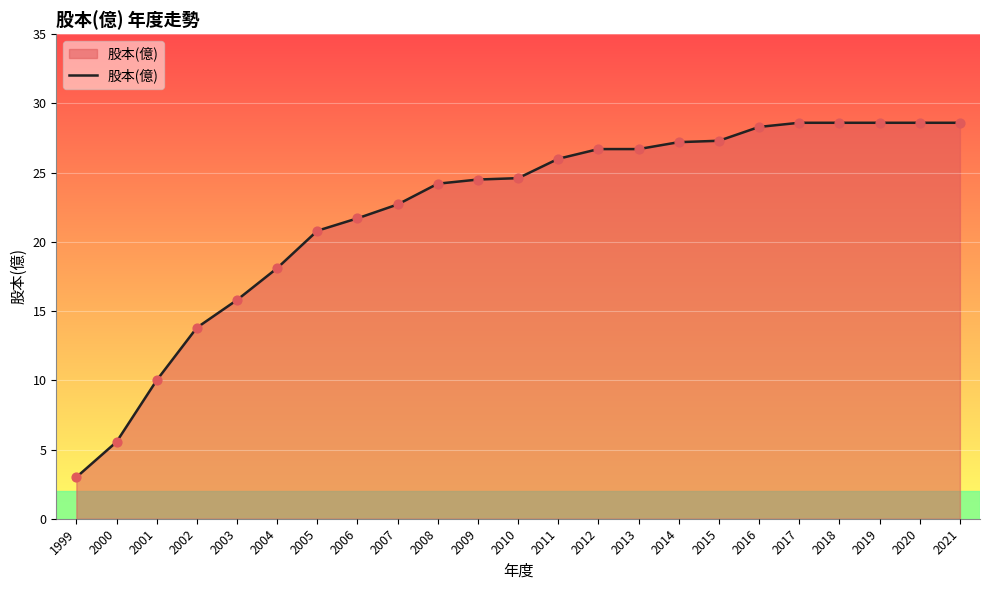

Approximately how many times larger is the value at 2009 compared to 2016?

0.9